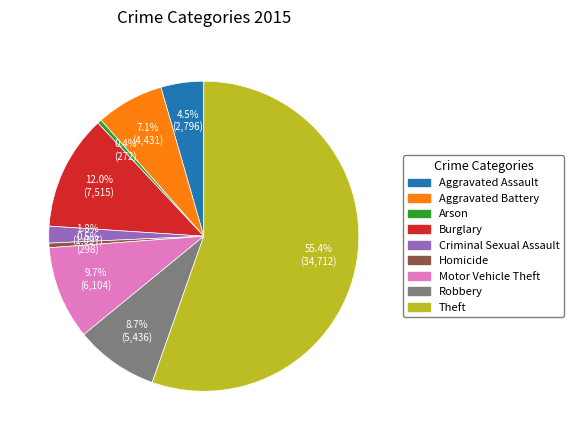

What is the majority slice?

Theft